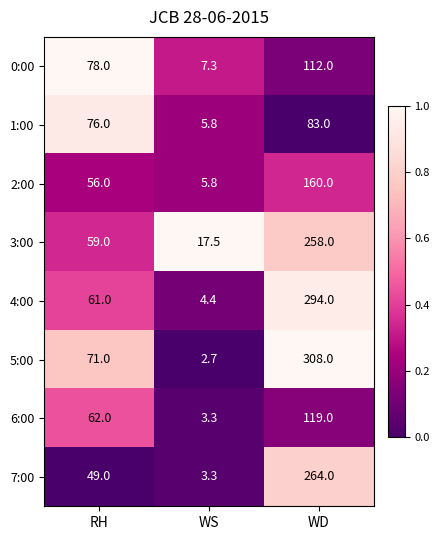

Read the 3:00 value at WD.

258.0